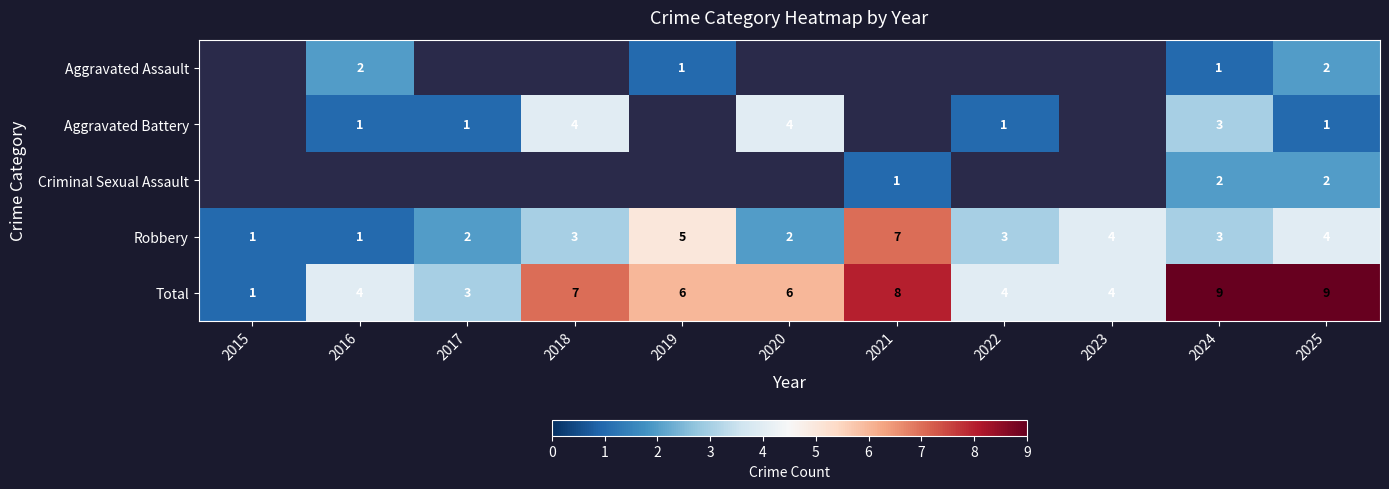

Is it true that Aggravated Battery equals 1.7 at 2016?

False